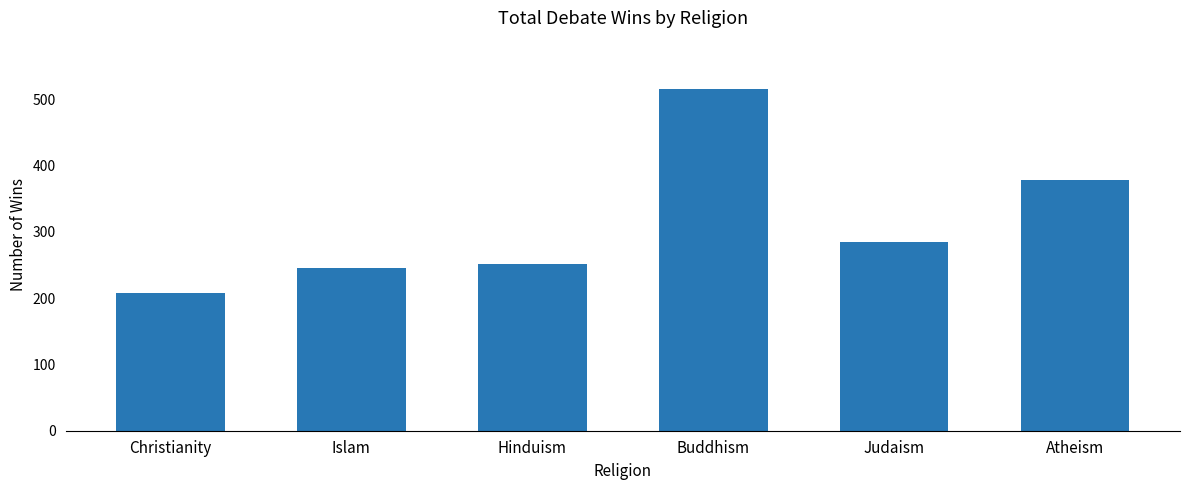

Which label corresponds to the smallest value in the chart?

Christianity